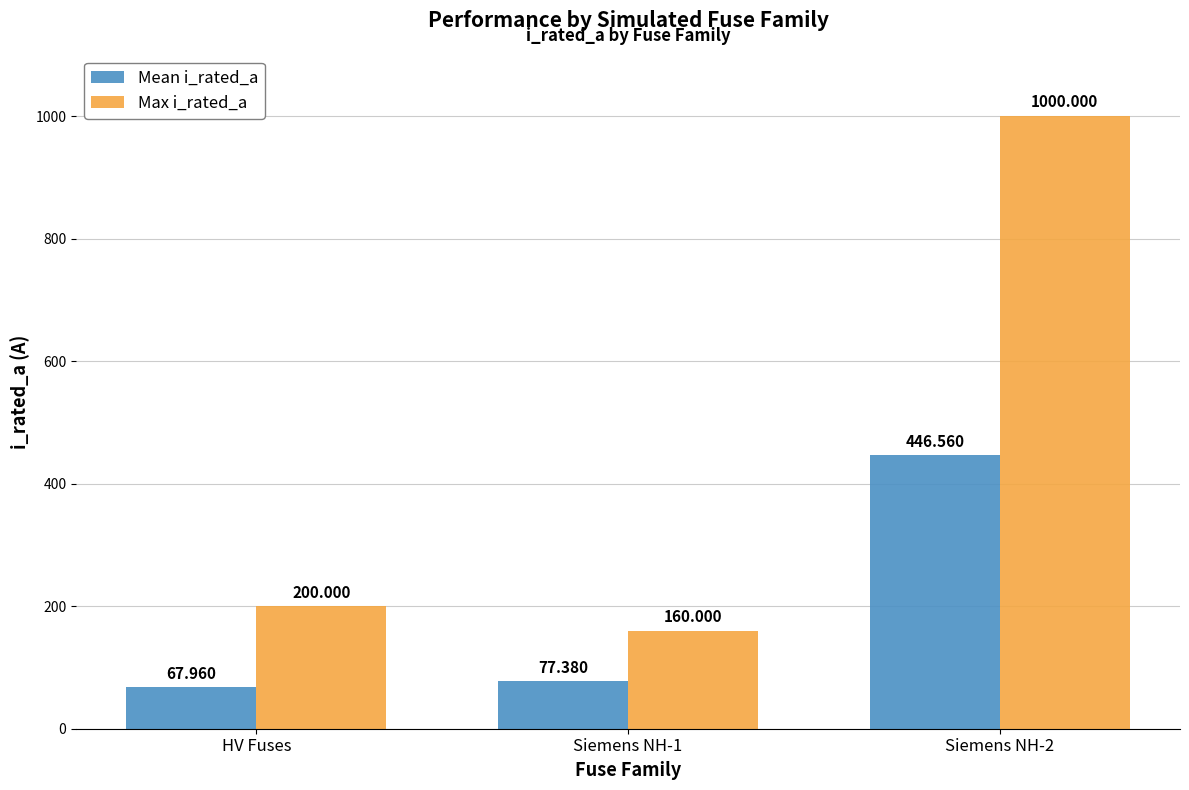

What is the greatest value displayed?

1000.0